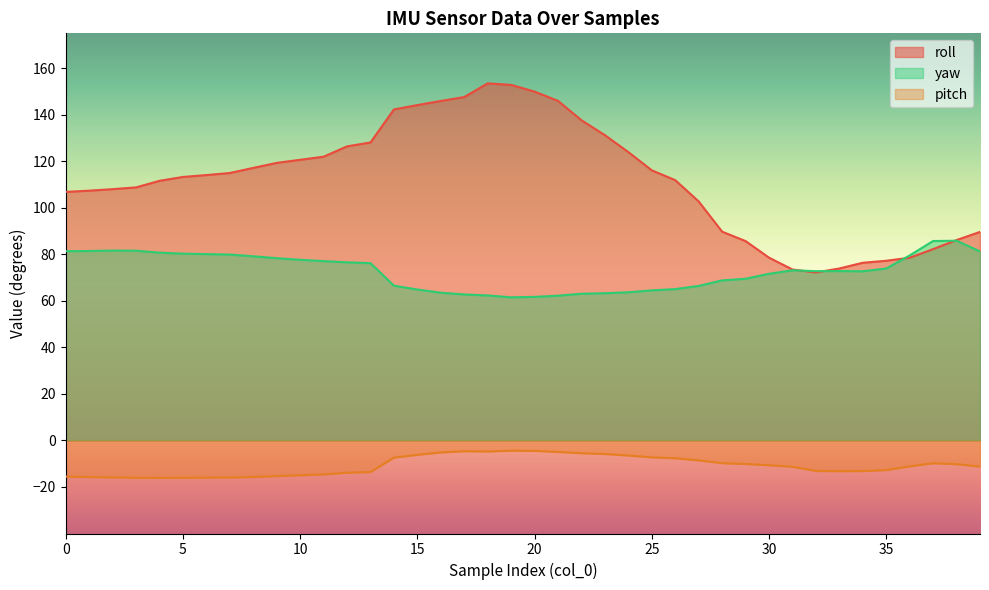

Which label corresponds to the largest value in the chart?

18